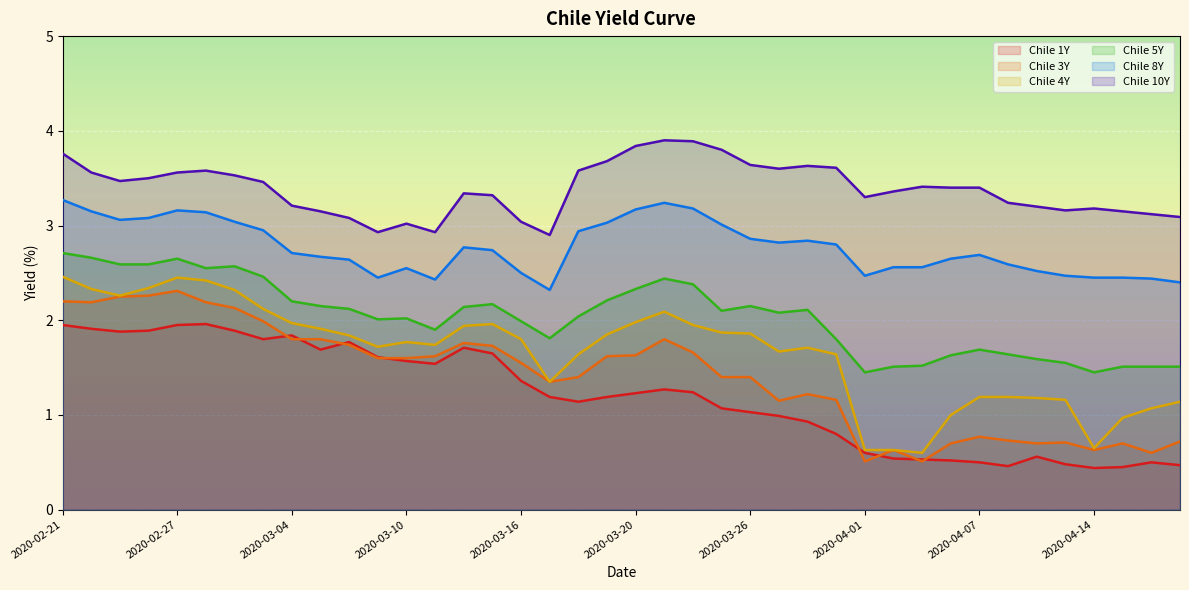

The Chile 4Y series shows 1.5 at 2020-04-13. True or false?

False